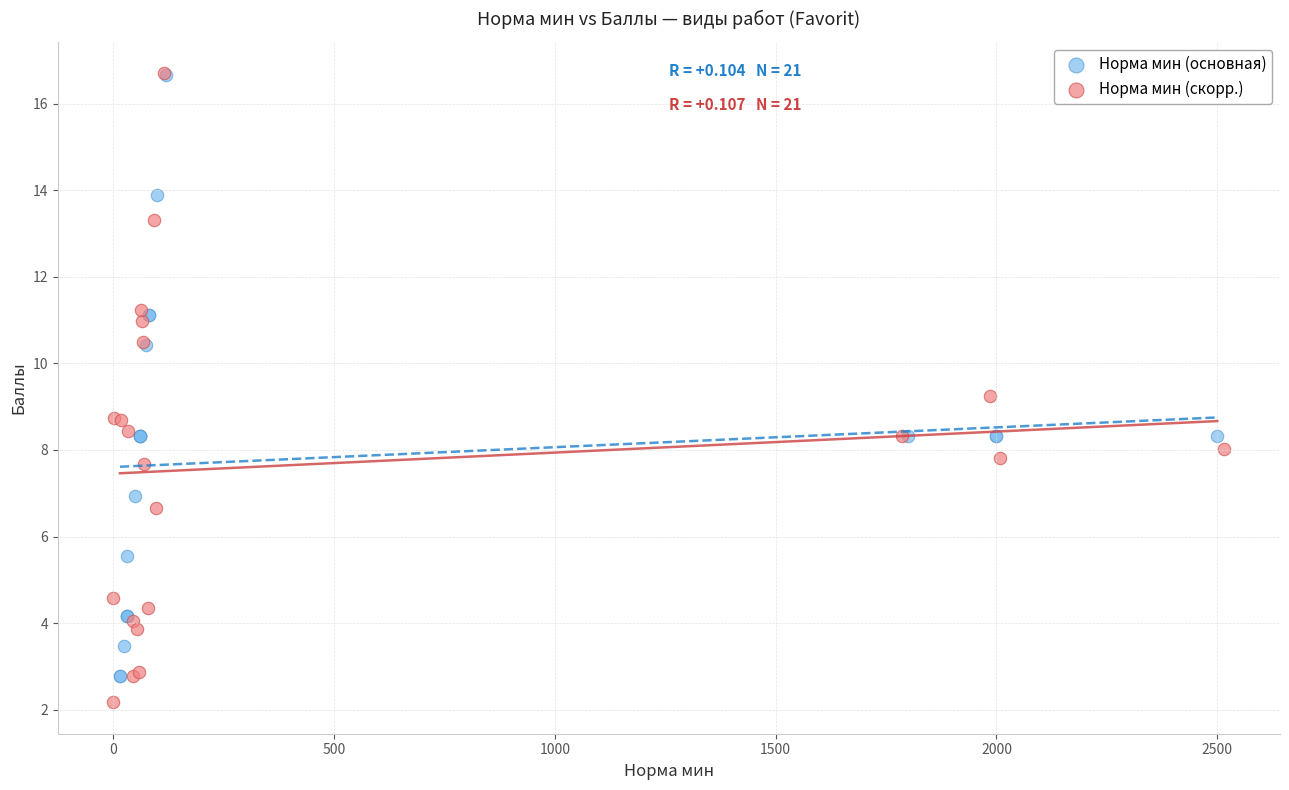

What are all the series names shown in the legend?

Норма мин (основная), Норма мин (скорр.)